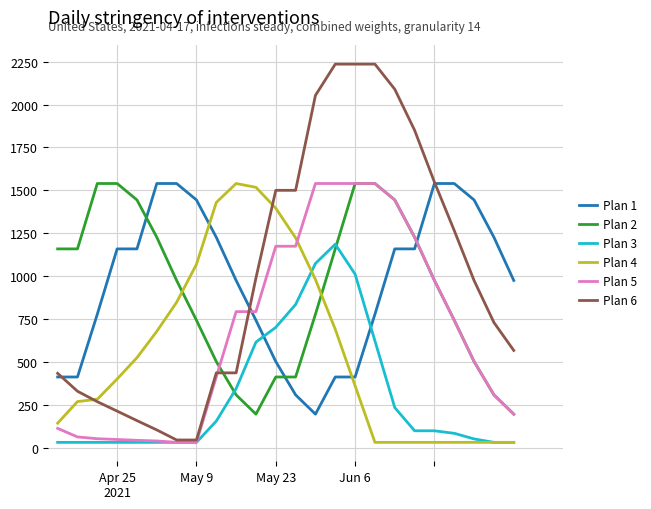

True or false: Plan 5 and Plan 4 cross at least once.

True